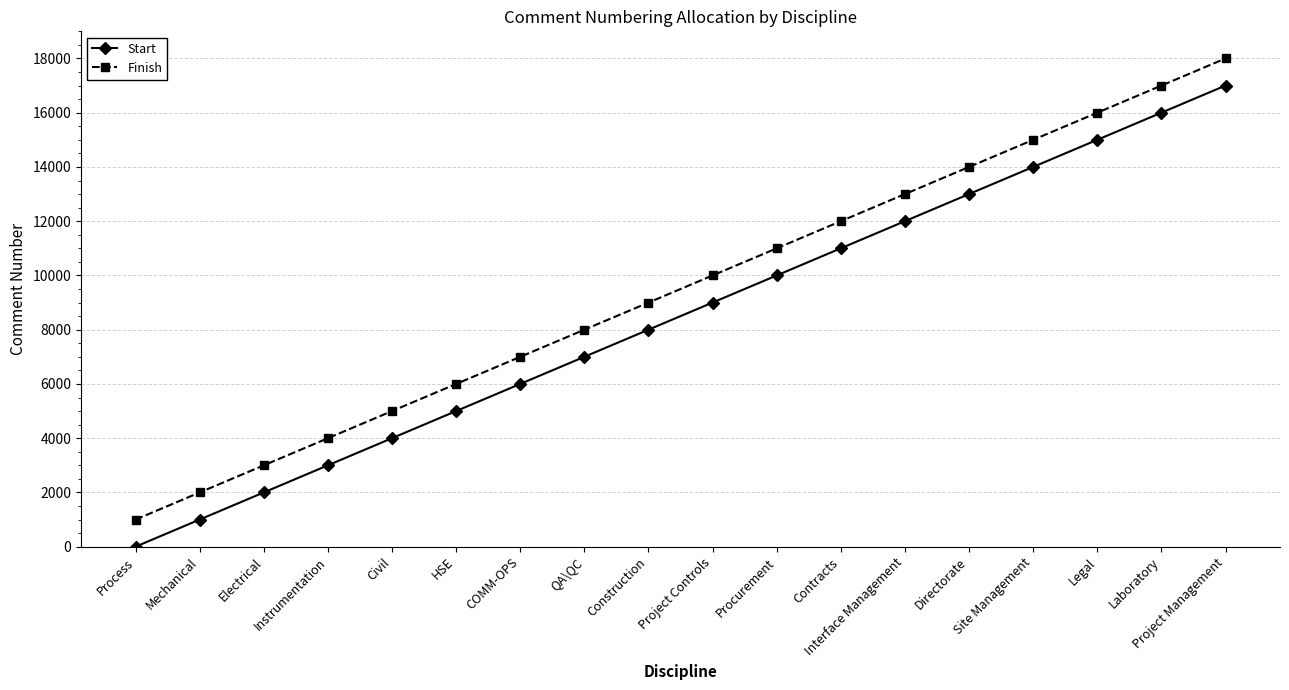

What is the difference between the Finish values at Mechanical and Process?

1000